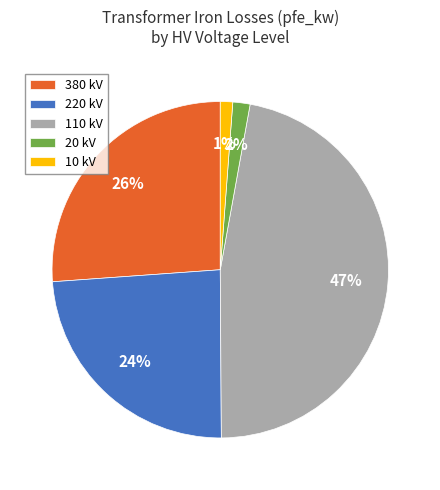

Which has a higher value, 10 kV or 220 kV?

220 kV